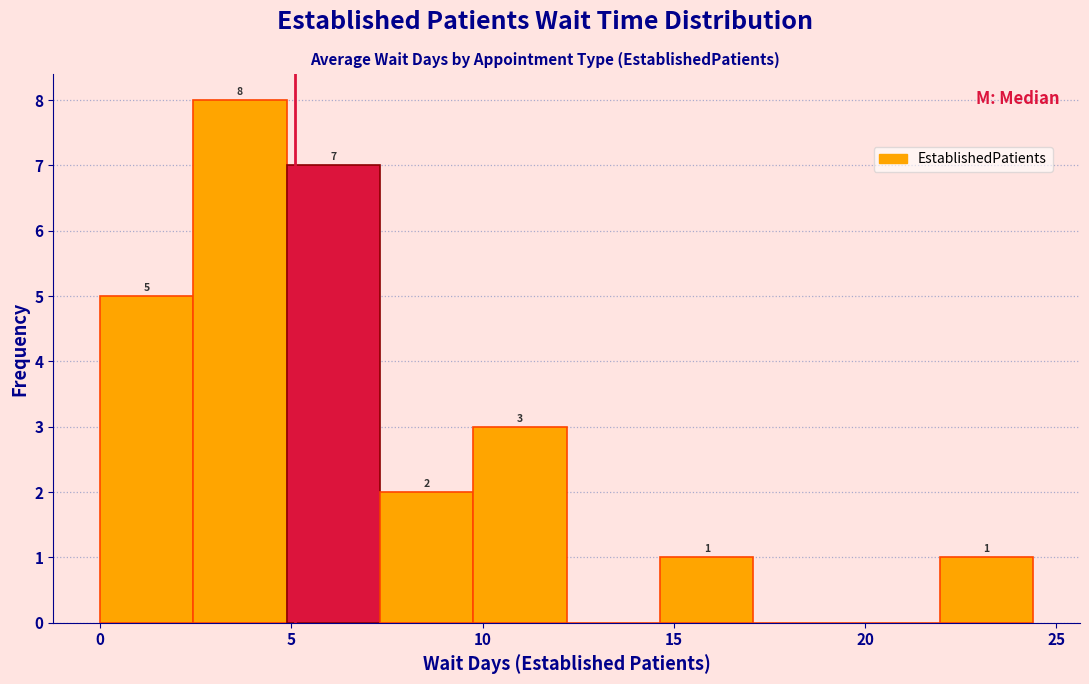

Which range on the x-axis has the tallest bar?

2.5 to 5.0